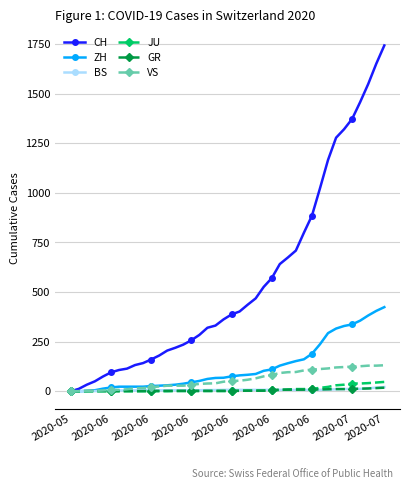

Which series has the largest total across all categories?

CH